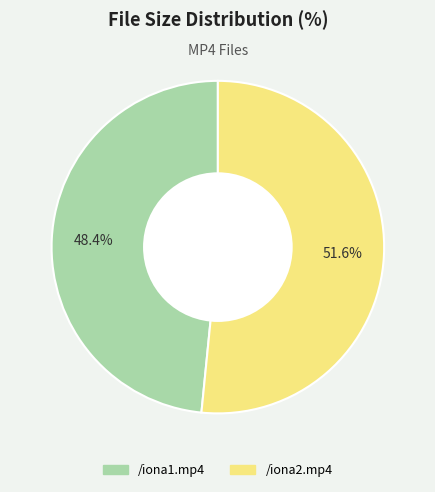

Is /iona1.mp4 the majority of the pie?

No